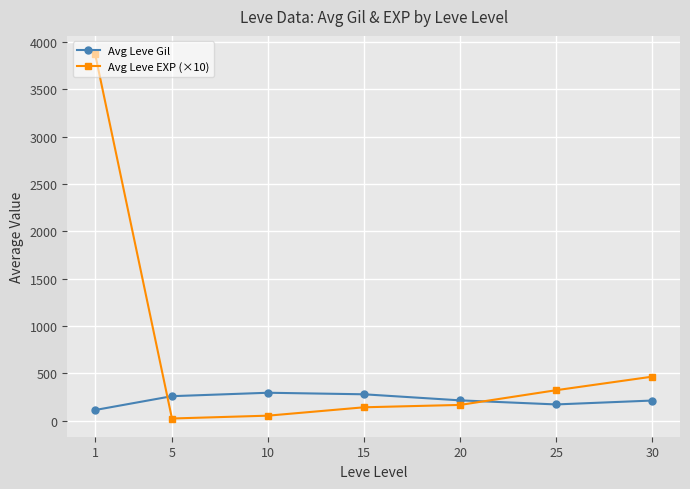

Which series has the largest range (max minus min)?

Avg Leve EXP (×10)